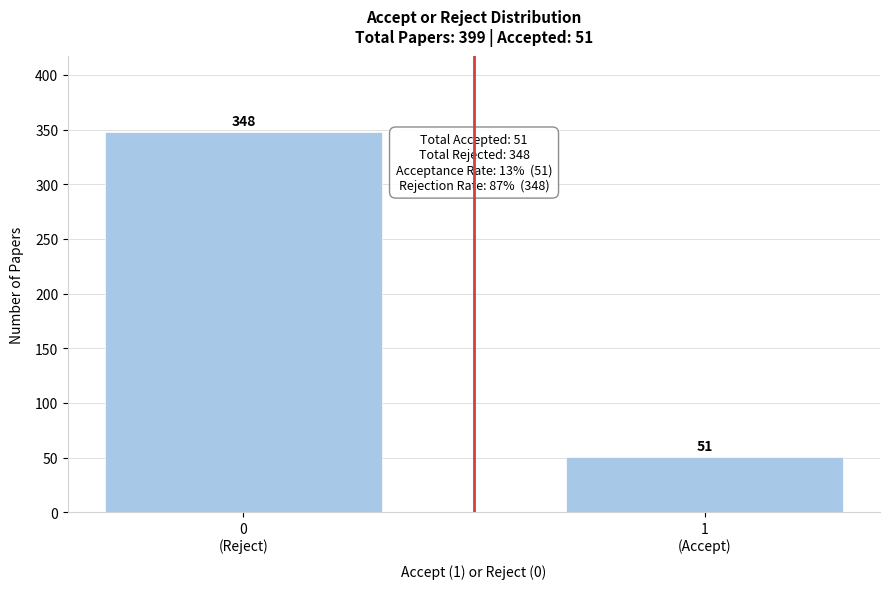

Reading left to right, extract all data points from this chart.

348	51